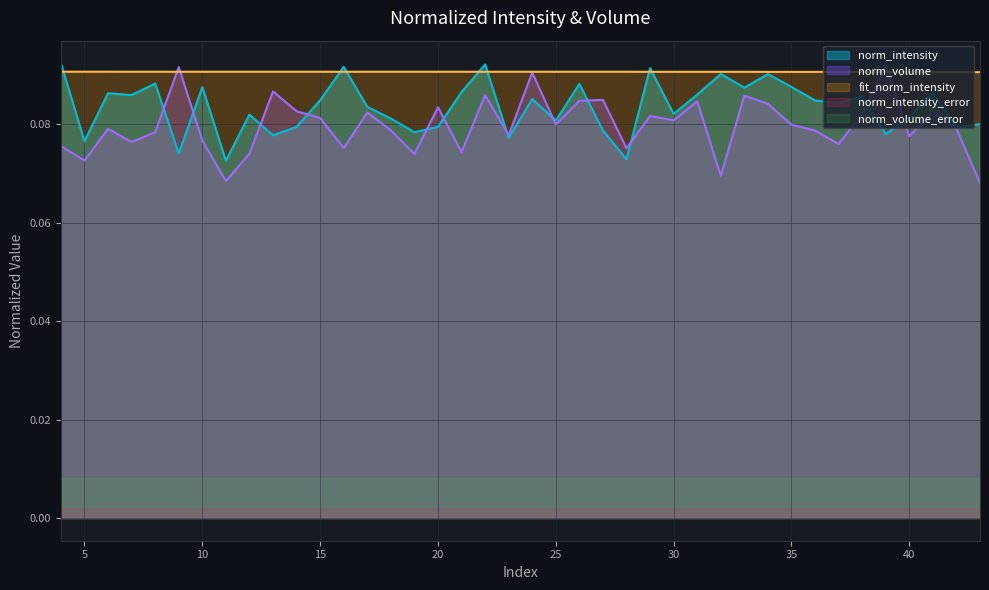

At which category does norm_volume reach its first local peak?

6